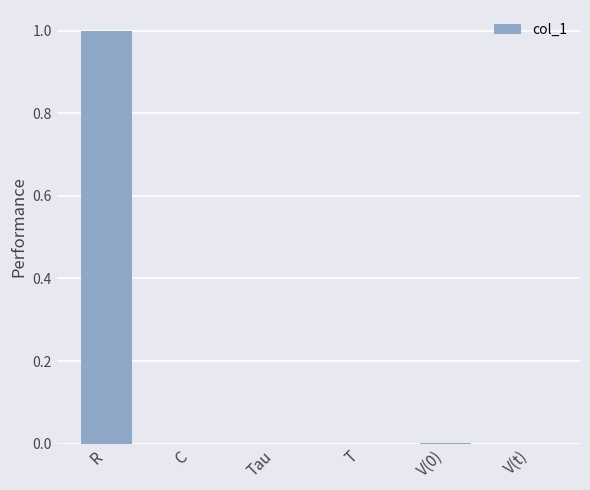

Which category has the highest value across all series?

R